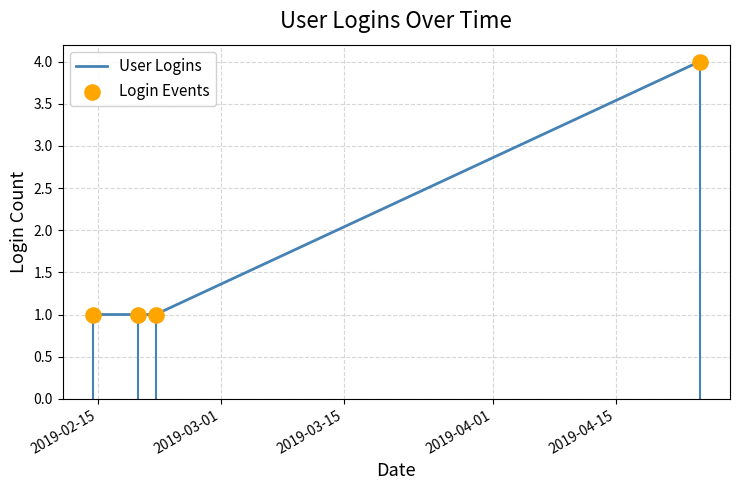

True or false: User Logins has more than 2 points higher than both neighbors.

False